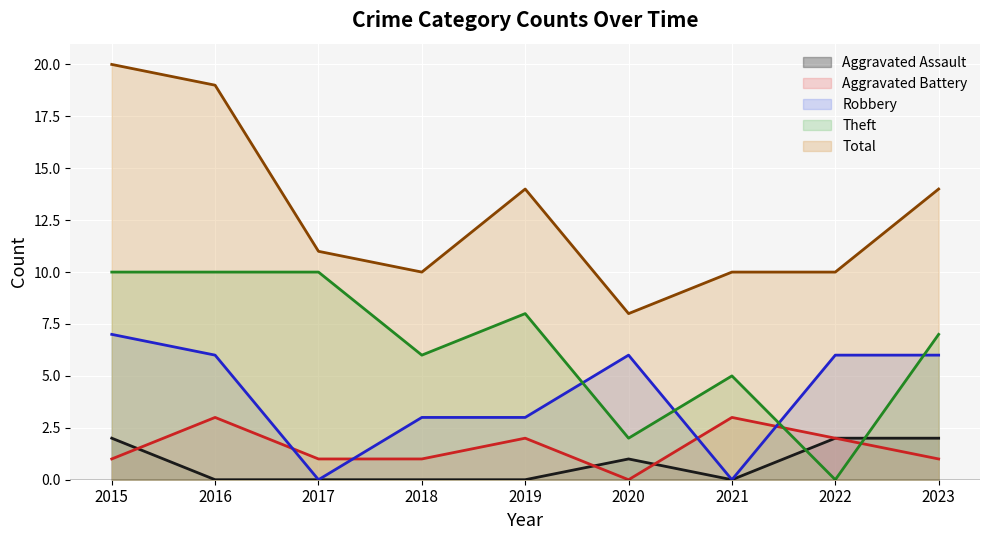

Which series has the largest total across all categories?

Total